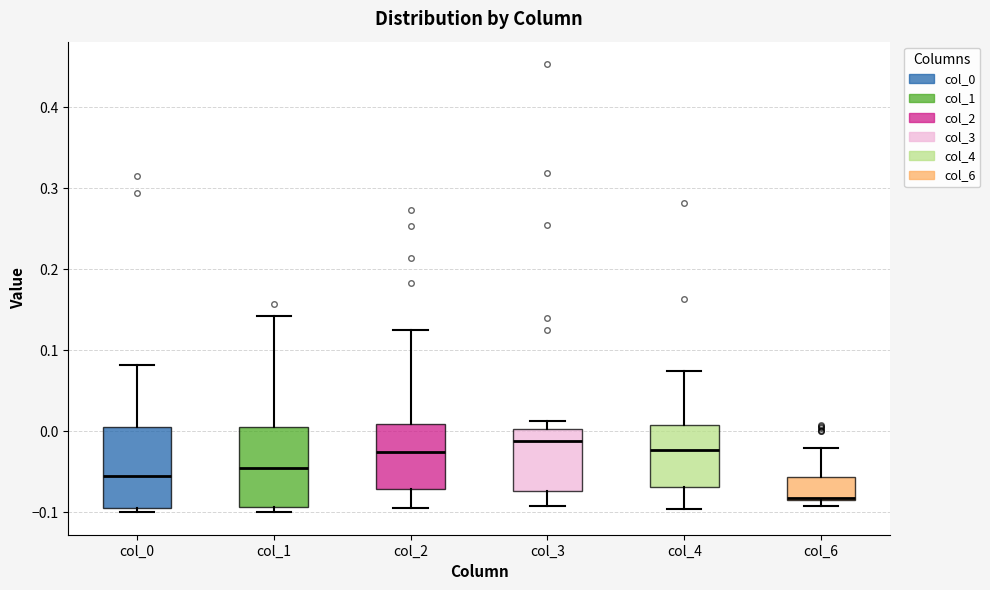

Reading left to right, transcribe this box plot: for each box, give where its median line is, the range the box spans, and where its two whiskers end, as read against the y-axis. The values are not printed on the chart, so give them approximately, as read against the axis.

col_0: median -0.06, box -0.09 to 0.00, whiskers -0.10 to 0.08
col_1: median -0.05, box -0.09 to 0.00, whiskers -0.10 to 0.14
col_2: median -0.02, box -0.07 to 0.01, whiskers -0.09 to 0.12
col_3: median -0.01, box -0.07 to 0.00, whiskers -0.09 to 0.01
col_4: median -0.02, box -0.07 to 0.01, whiskers -0.10 to 0.07
col_6: median -0.08 (drawn on the box's lower edge), box -0.08 to -0.06, whiskers -0.09 to -0.02